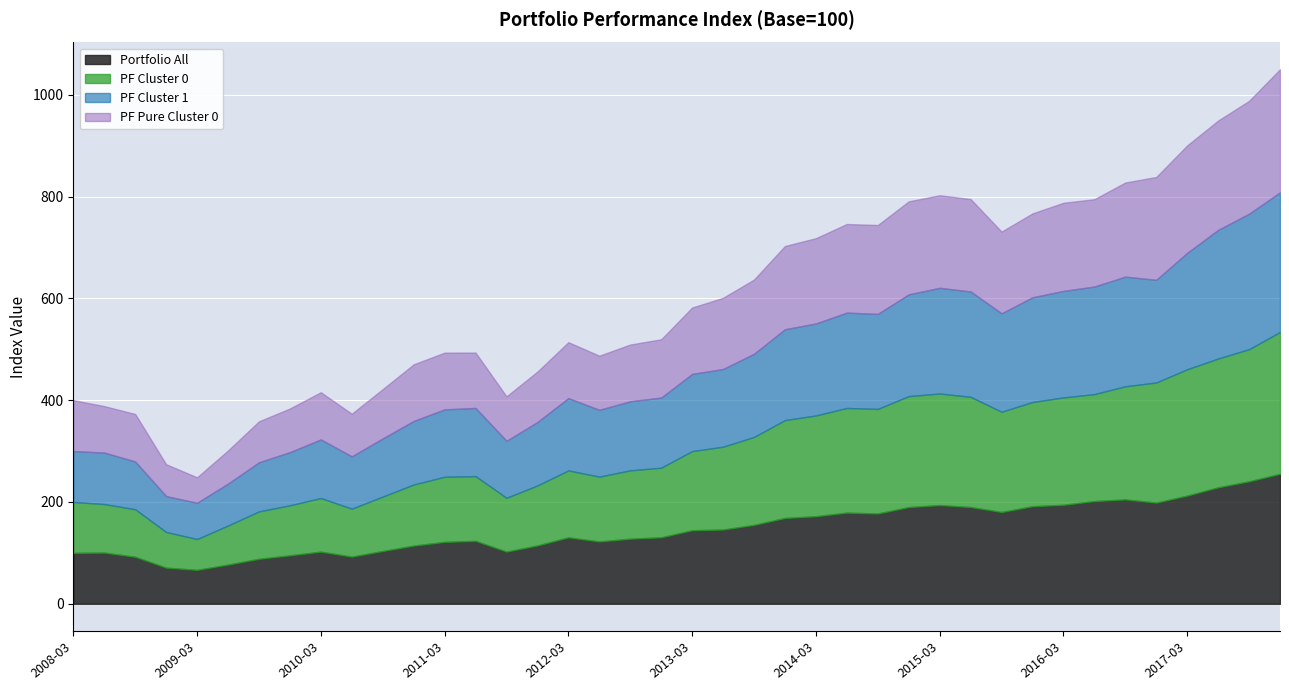

How many data points does each series have?

40